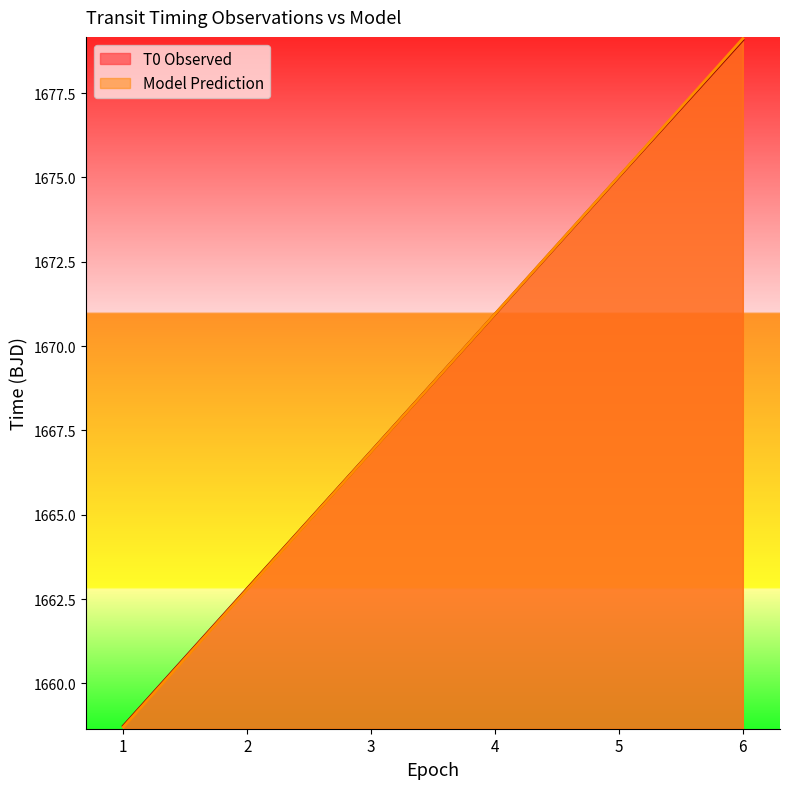

What is the value of the T0 Observed point at the 5th from the left?

1675.0